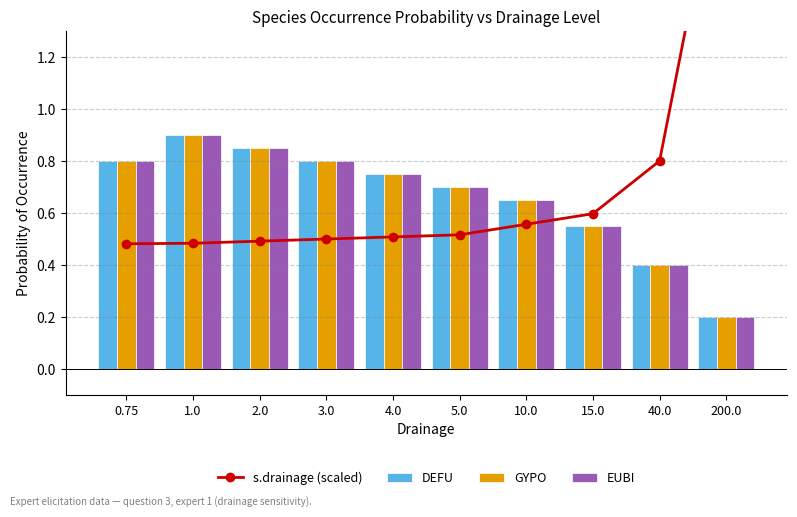

What is the highest value of the s.drainage (scaled) series?

2.1